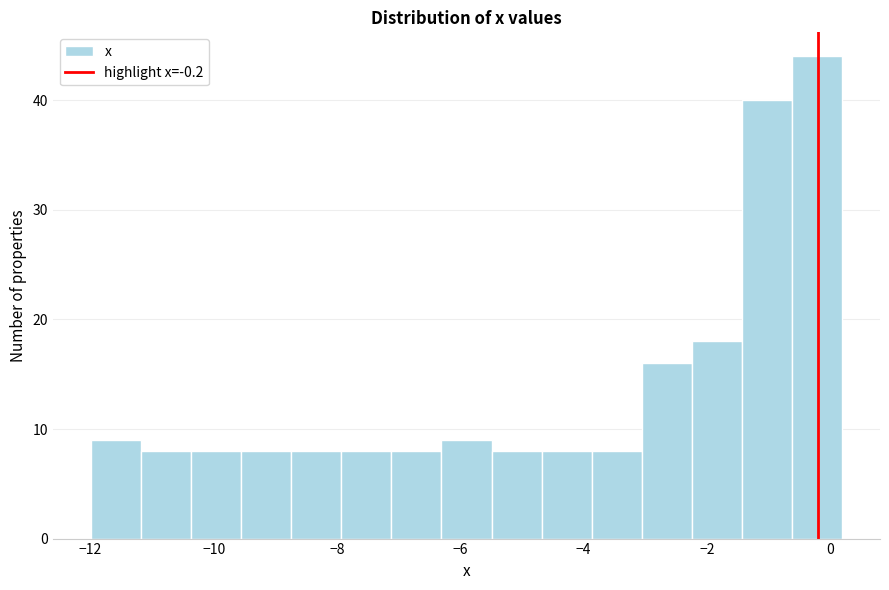

What is the height of the bar covering -12.0 to -11.2 on the x-axis? Neither the bar edges nor the heights are printed on the chart, so give them approximately, as read against the axes.

9